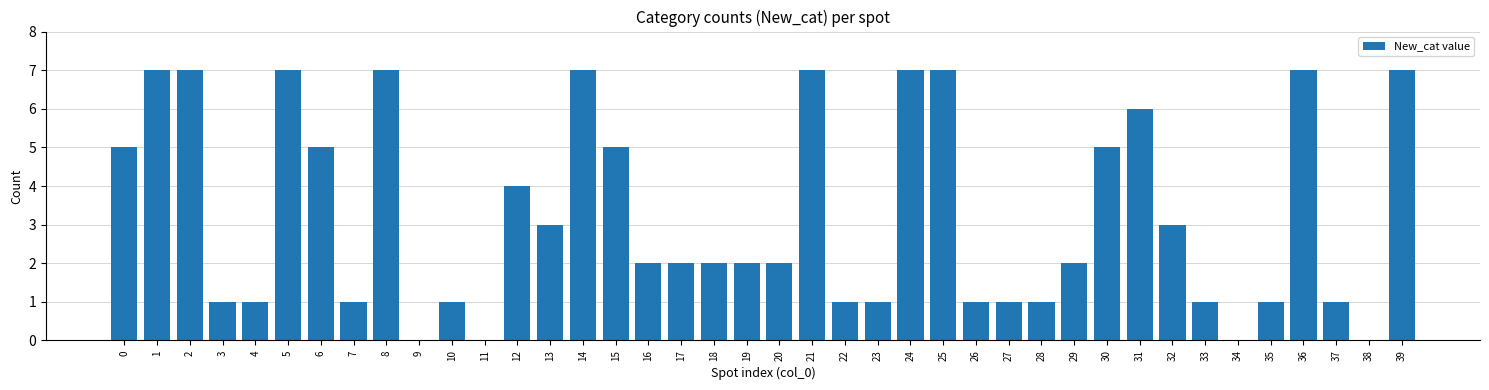

What is the sum of the values at 39 and 24?

14